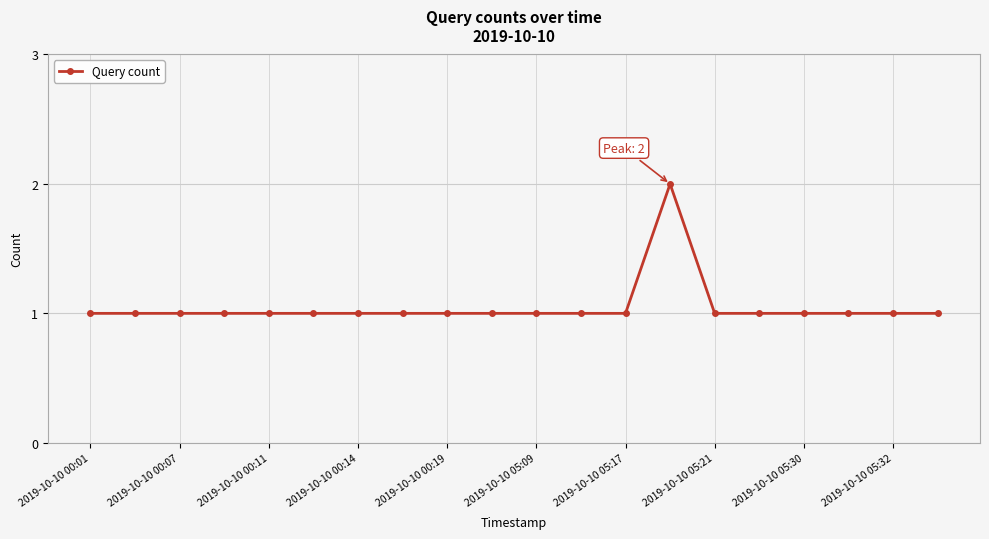

True or false: there are more than 0 points higher than both neighbors.

True